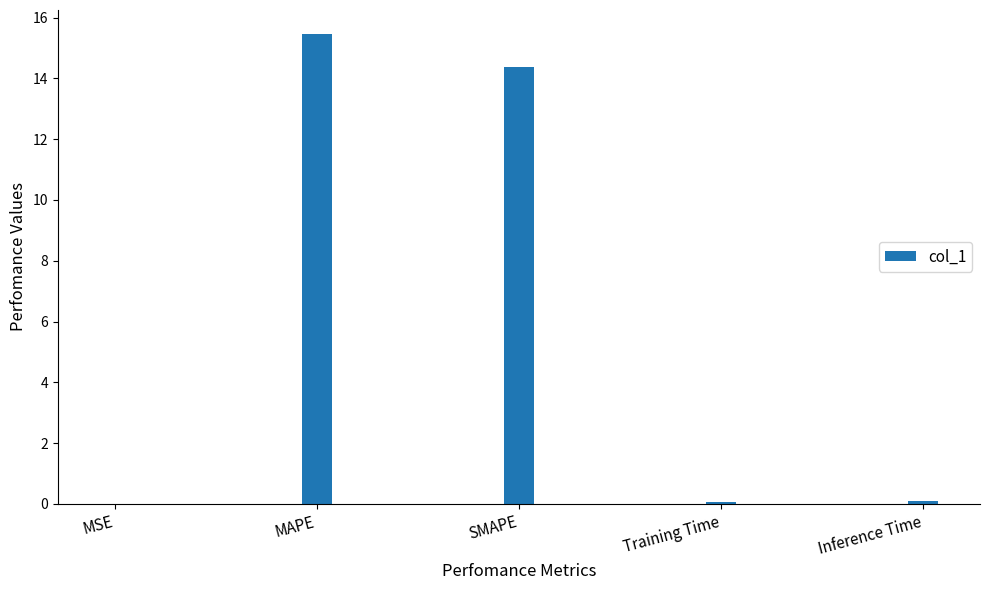

What is the greatest value displayed?

15.5